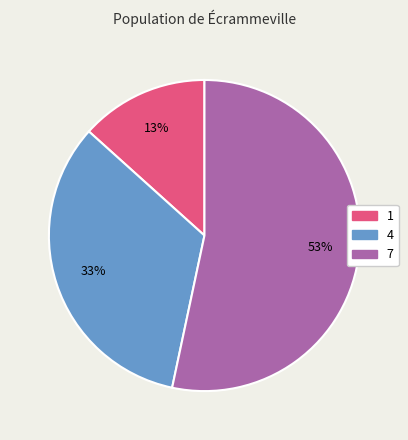

Combined, do 7 and 1 account for over 50%?

Yes